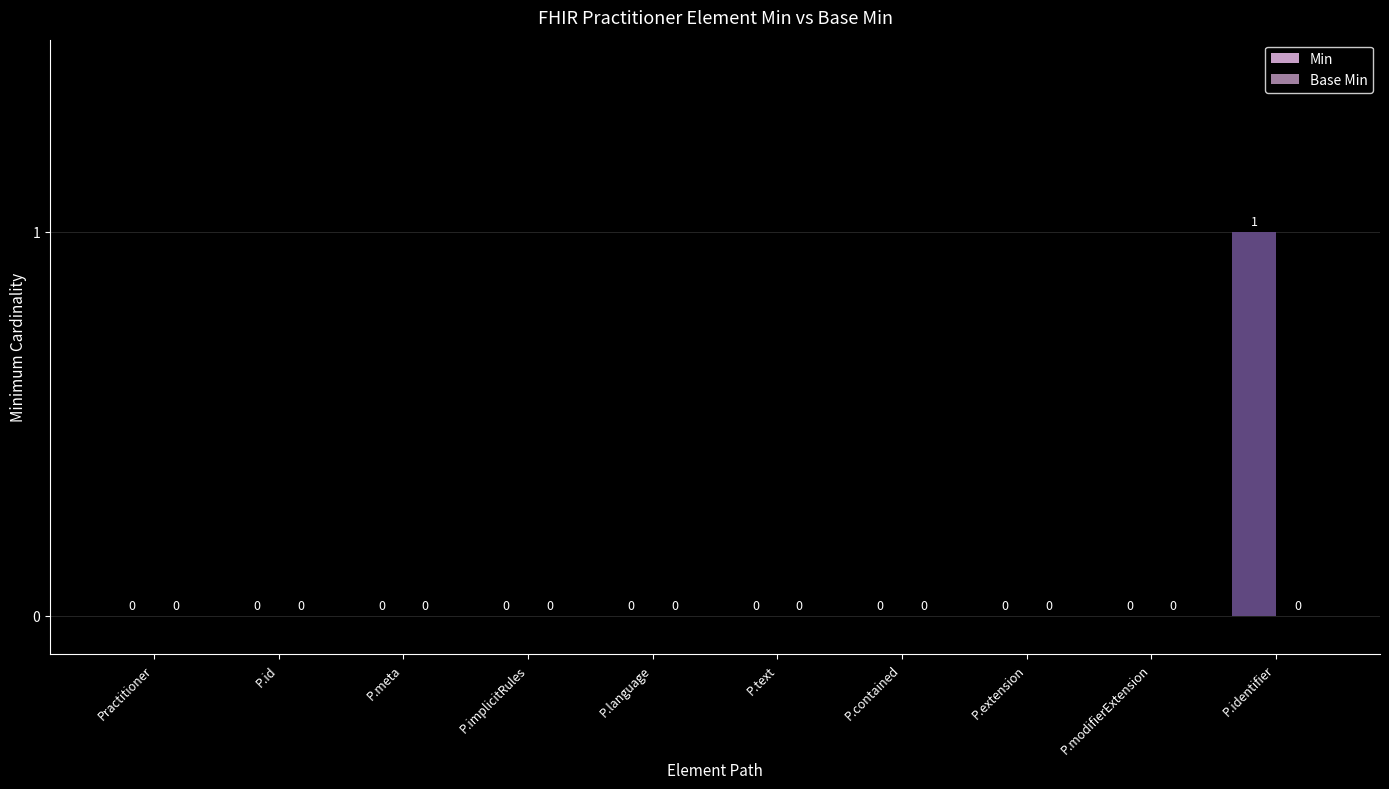

Is it true that the value at P.language is 0?

True